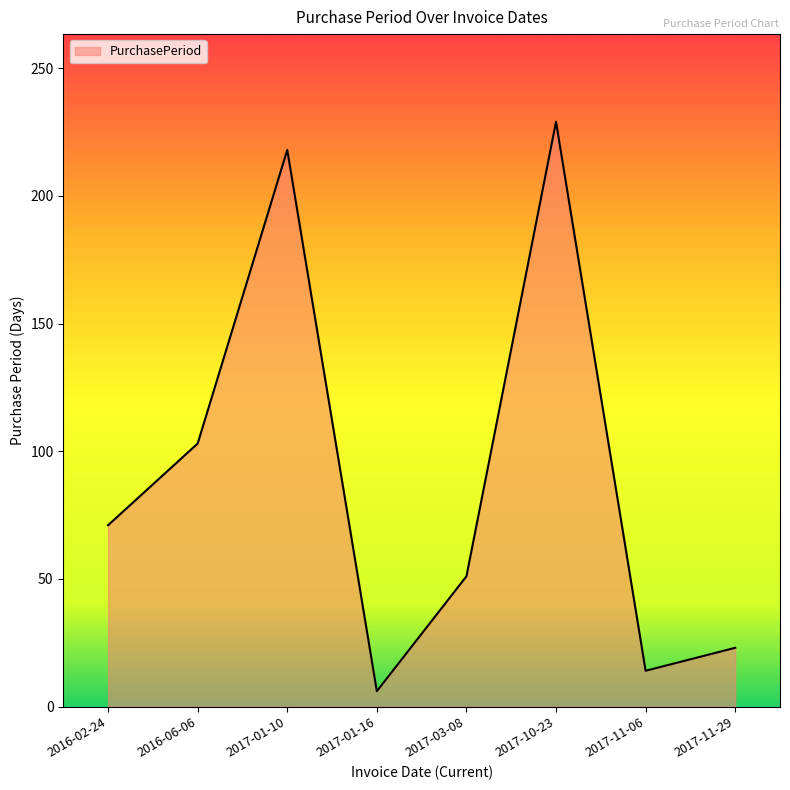

What value does the data have at 2017-01-16?

6